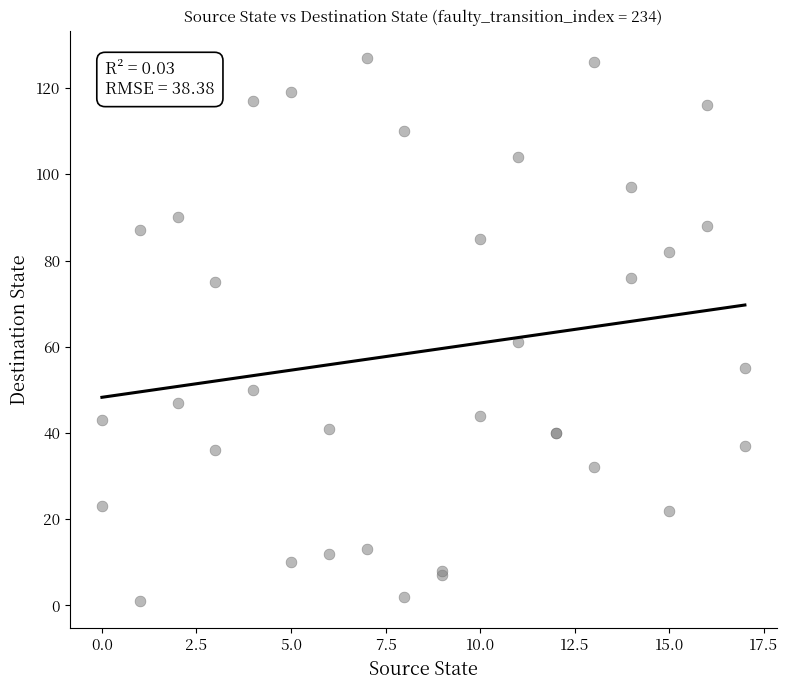

What Y value in the scatter plot is closest to 64?

61